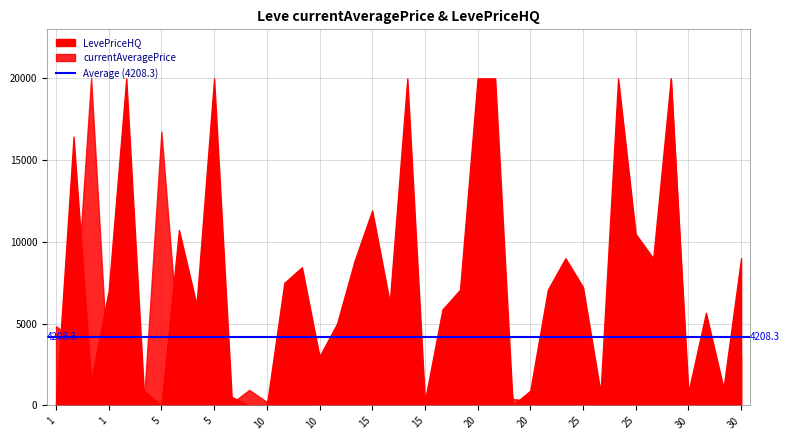

Reading left to right, list all the values displayed in this chart.

currentAveragePrice: 1=4847.0	1=4020.5	1=23198.3	1=1237.5	1=12875.1	1=166.3	5=16734.0	5=3339.4	5=736.1	5=9721.9	5=134.7	5=950.0	10=214.5	10=2307.5	10=2181.5	10=639.6	10=650.8	10=2960.0	15=2966.7	15=1758.3	15=7155.0	15=78.4	15=1955.0	15=1864.5	20=16965.0	20=7155.0	20=398.3	20=269.6	20=1864.5	20=2414.6	25=2302.4	25=99.5	25=8392.9	25=2496.0	25=1390.8	25=37357.0	30=188.2	30=1743.2	30=155.2	30=3001.2
LevePriceHQ: 1=130.0	1=16433.0	1=1500.0	1=7022.5	1=153000.0	1=897.0	5=0.0	5=10728.0	5=6170.4	5=52746.0	5=521.4	5=0.0	10=0.0	10=7497.3	10=8451.0	10=2999.0	10=5000.0	10=8850.0	15=11925.0	15=6300.0	15=25574.7	15=272.0	15=5864.9	15=7072.5	20=76245.0	20=25574.7	20=0.0	20=905.1	20=7072.5	20=9001.2	25=7240.0	25=788.7	25=43462.5	25=10479.8	25=9000.0	25=112071.0	30=804.9	30=5662.5	30=1066.7	30=9003.6